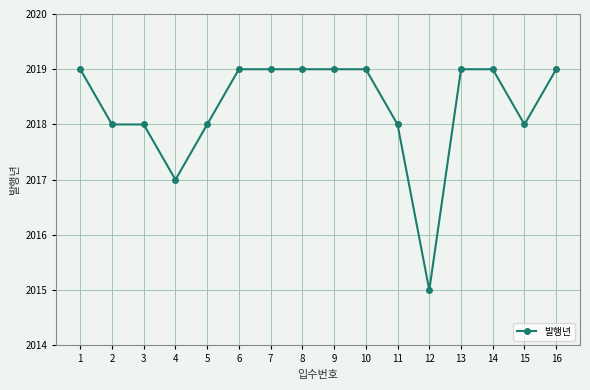

What is the average value?

2018